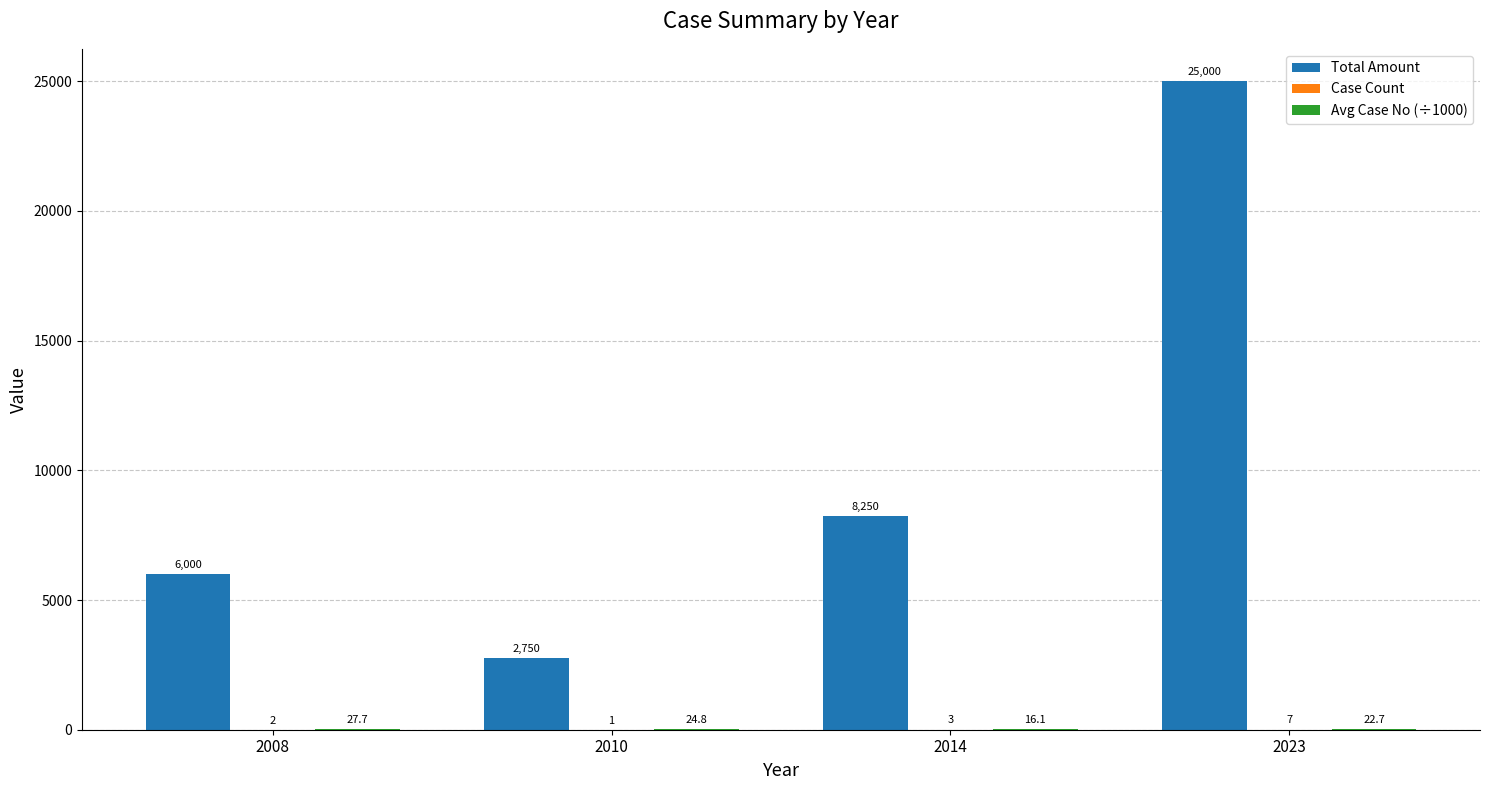

At which label is Total Amount closest to 13875?

2014